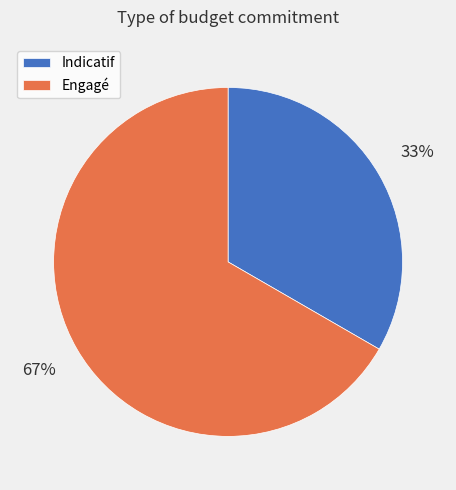

To the nearest percent, what is the combined percentage of Engagé and Indicatif?

100%